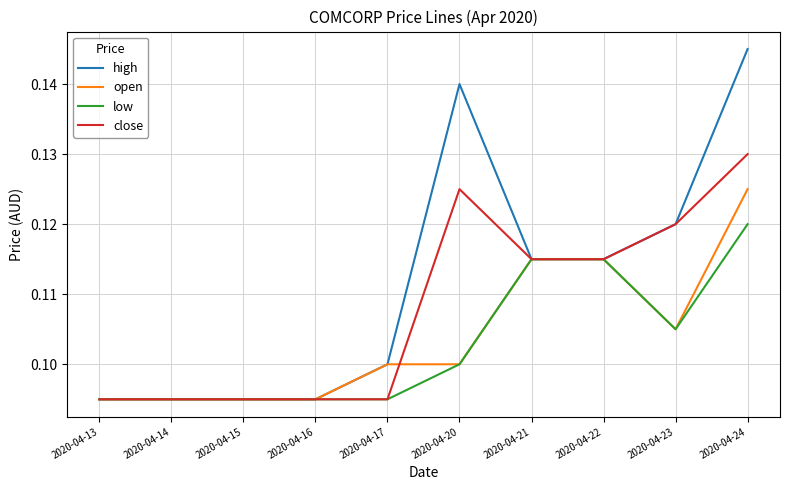

Is it true that open equals 0.1 at 2020-04-13?

True